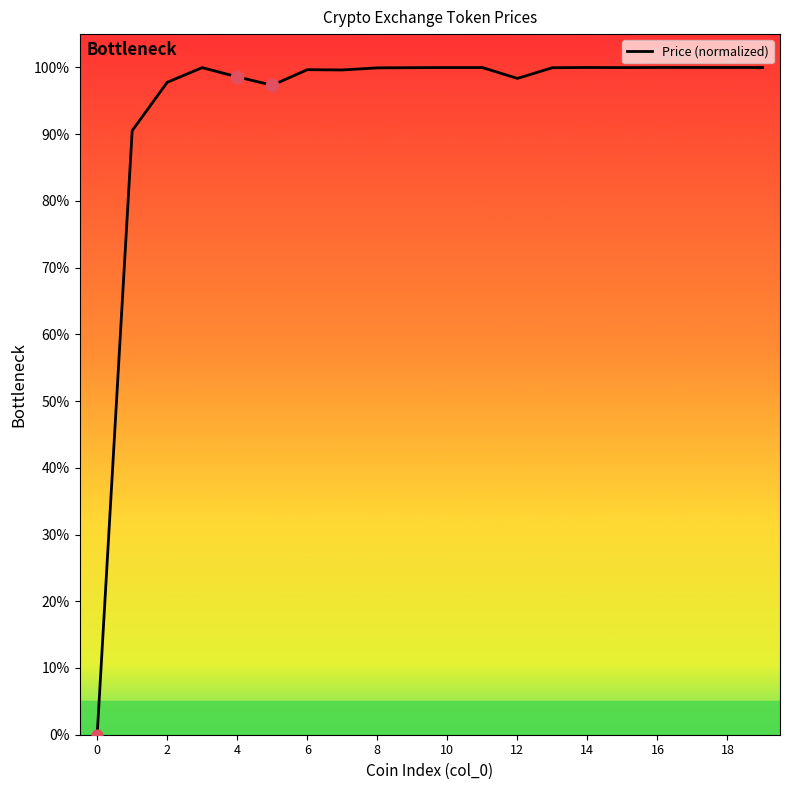

What is the difference between the maximum and minimum values?

100.0